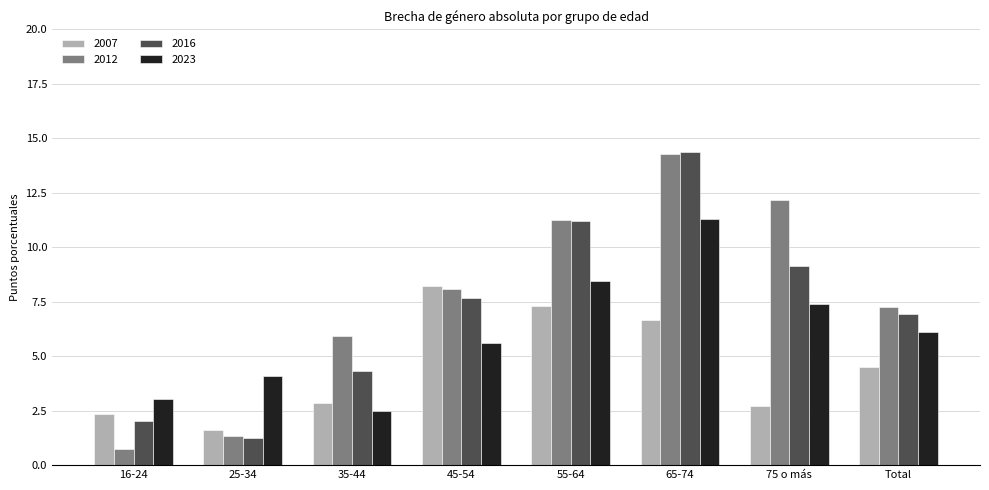

At which category is the sum across all series the highest?

65-74